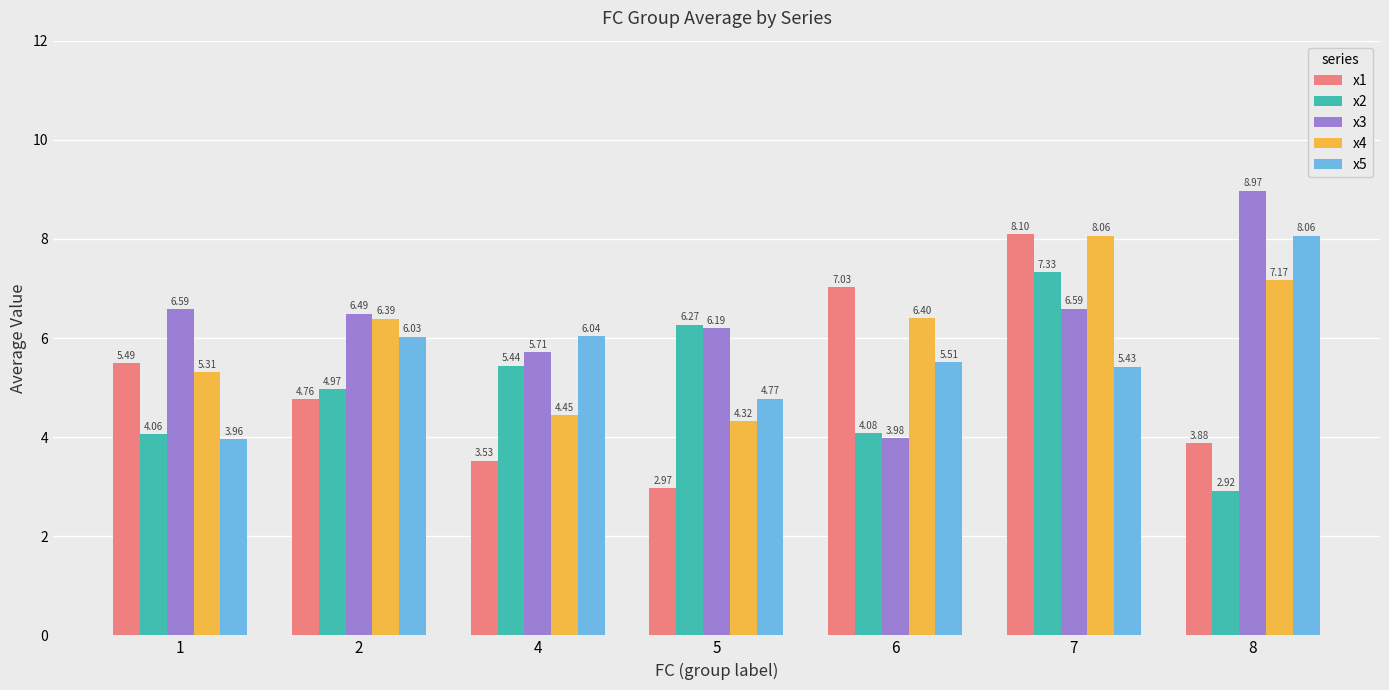

What is the difference between the maximum and minimum values in the x4 series?

3.7